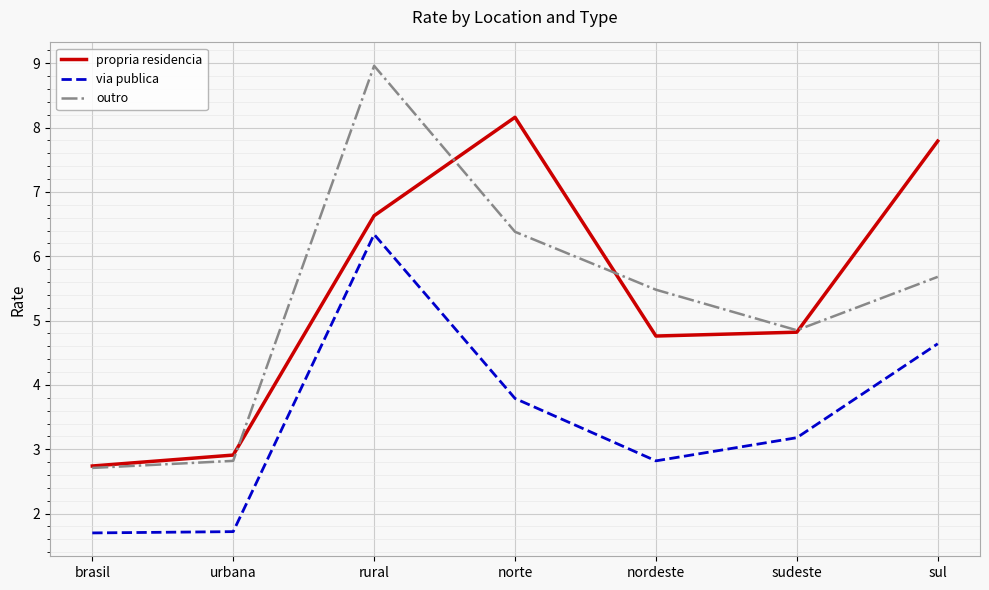

At which label does via publica first exceed 3?

rural